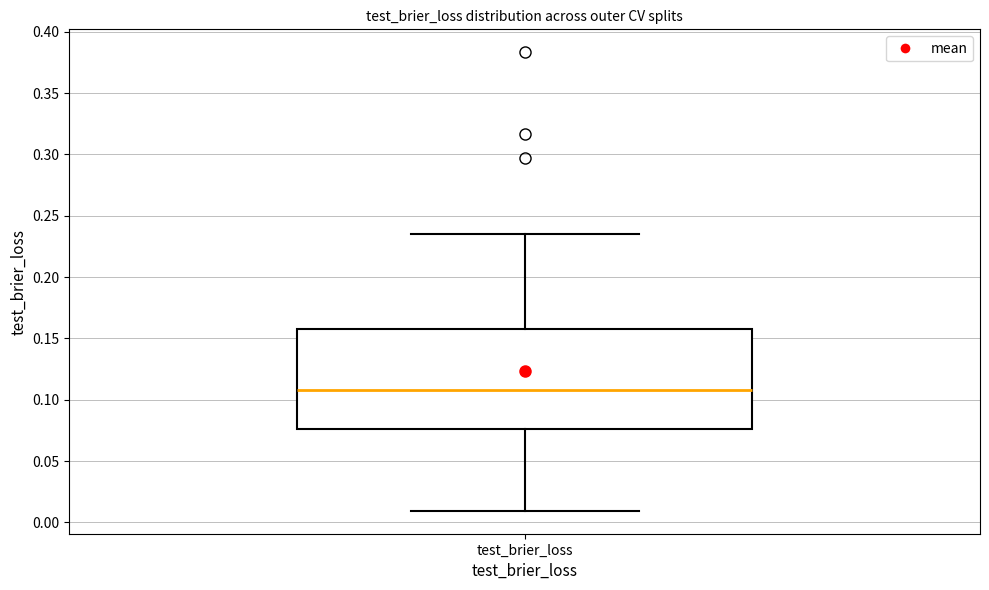

Read this box plot against the y-axis: the position of the median line, the range covered by the box, and the ends of both whiskers. The values are not printed on the chart, so give them approximately, as read against the axis.

median 0.110, box 0.075 to 0.160, whiskers 0.010 to 0.235